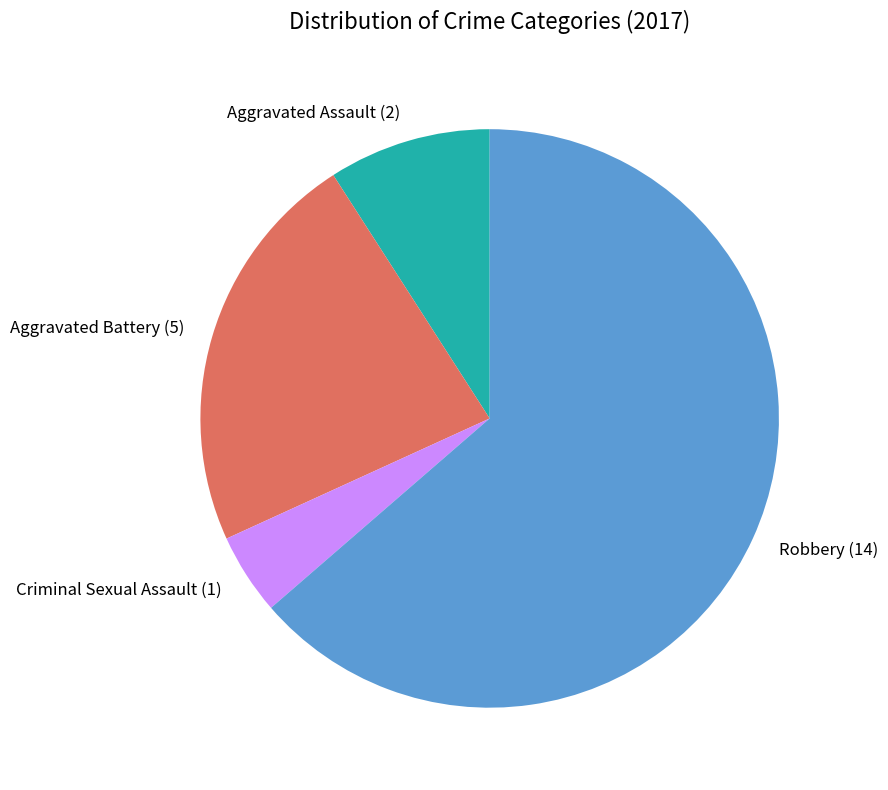

Which slice is the smallest?

Criminal Sexual Assault